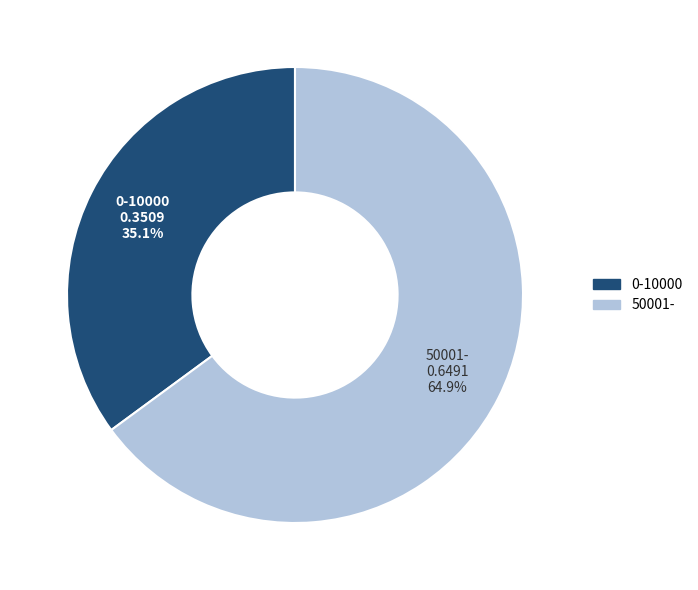

Count the number of slices in the pie.

2